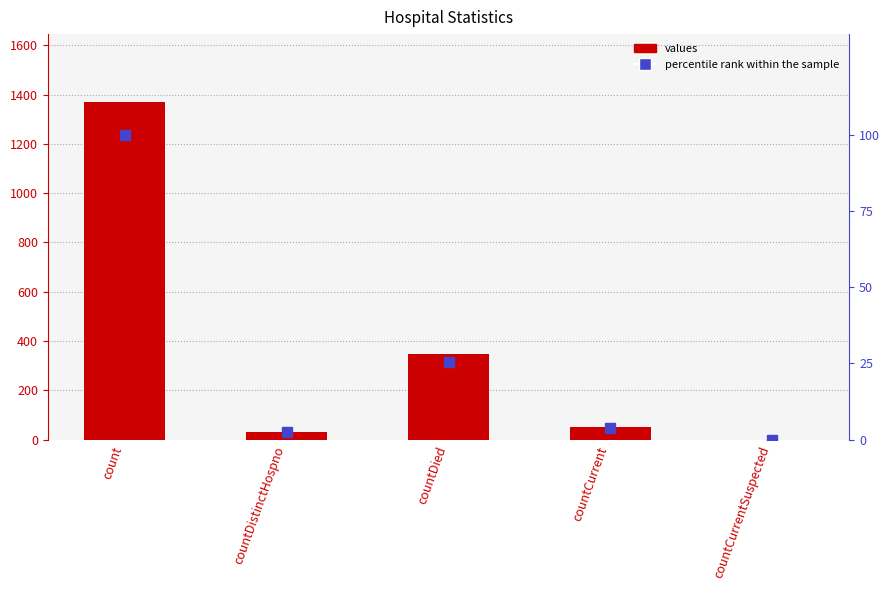

Between countDied and countCurrentSuspected, which series saw the biggest shift?

values